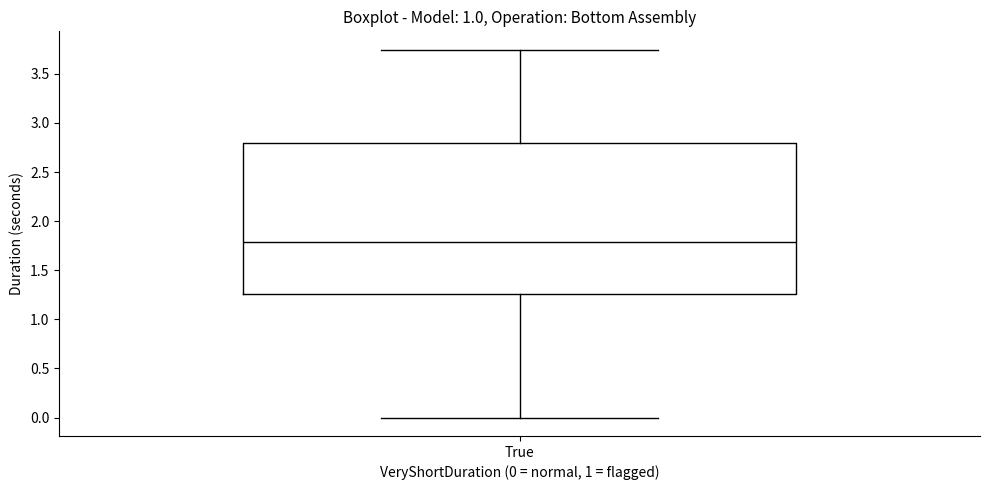

Transcribe this box plot: give where the median line is, the range the box spans, and where the two whiskers end, as read against the y-axis. The values are not printed on the chart, so give them approximately, as read against the axis.

median 1.80, box 1.25 to 2.80, whiskers 0.00 to 3.75